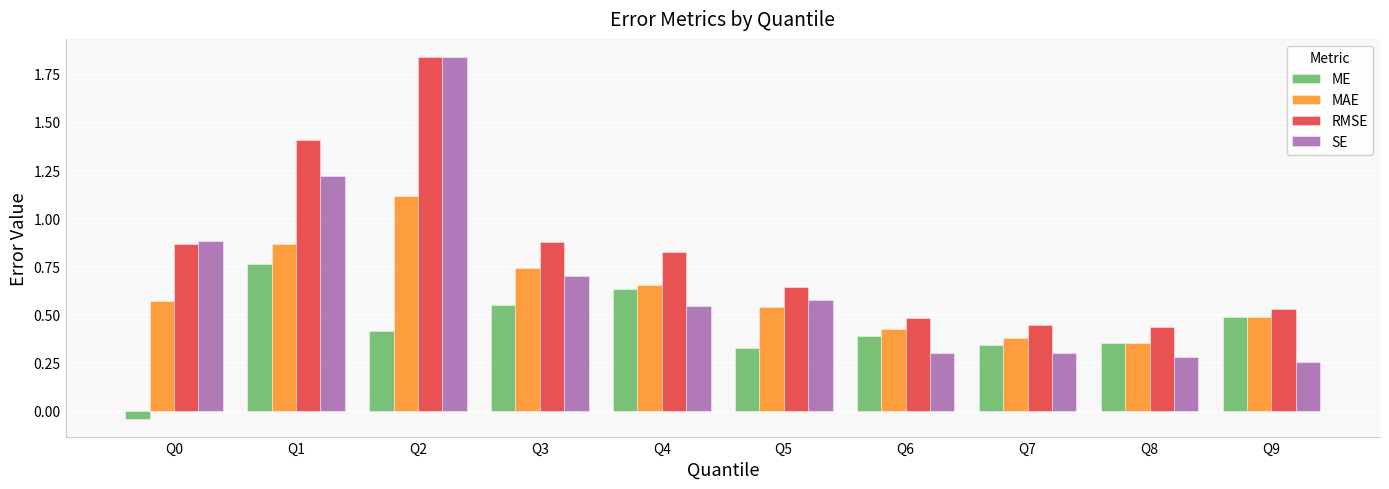

True or false: MAE has a value of 0.4 at Q7.

True